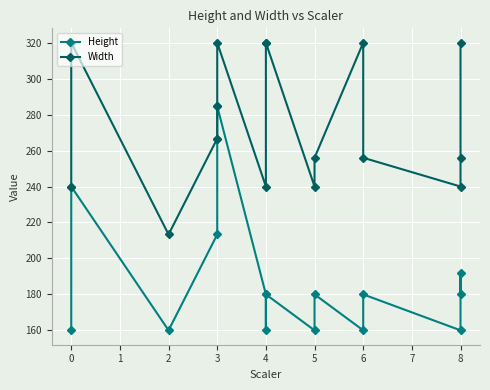

What is the spread (max minus min) of values at 3?

53.3